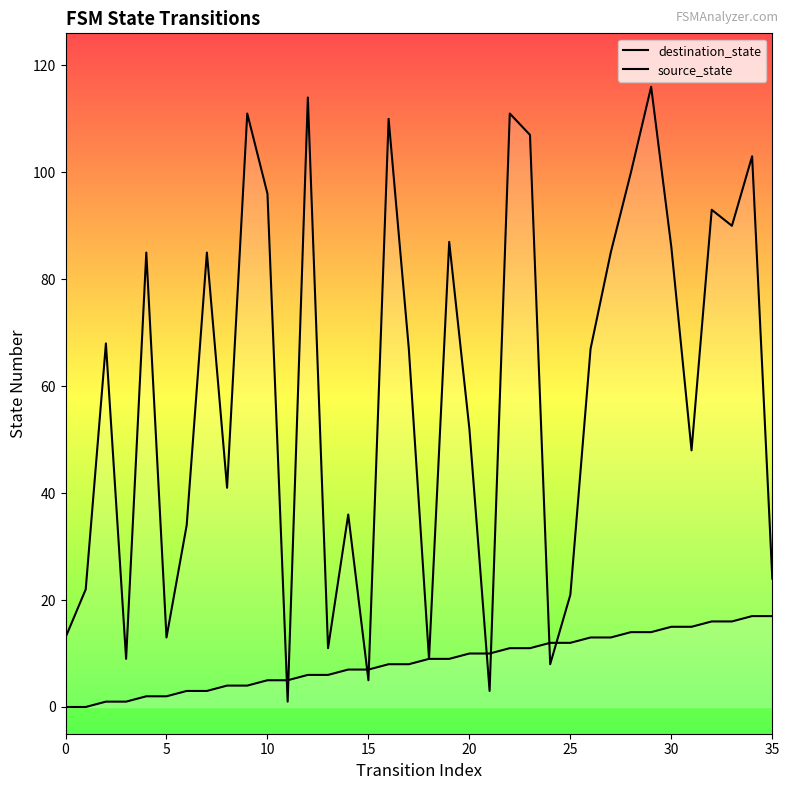

At how many categories does at least one series exceed 71?

16